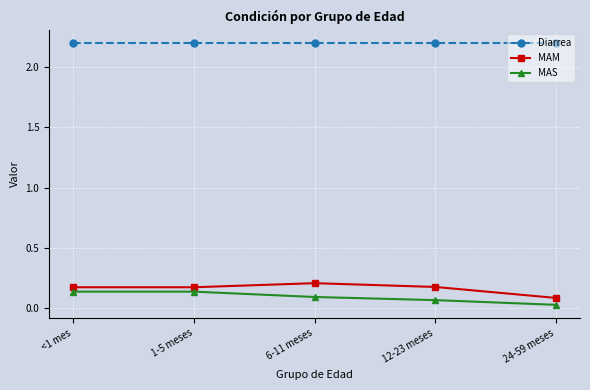

How many MAS values are between 0 and 1?

5